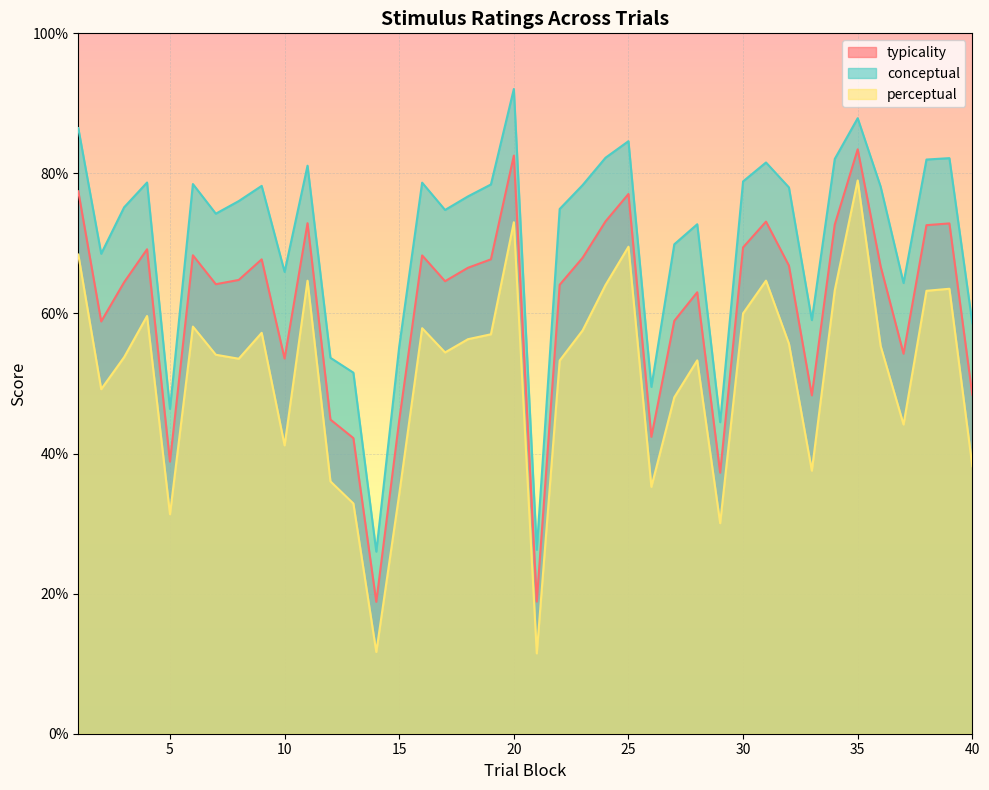

The typicality series shows 76.9 at 27. True or false?

False